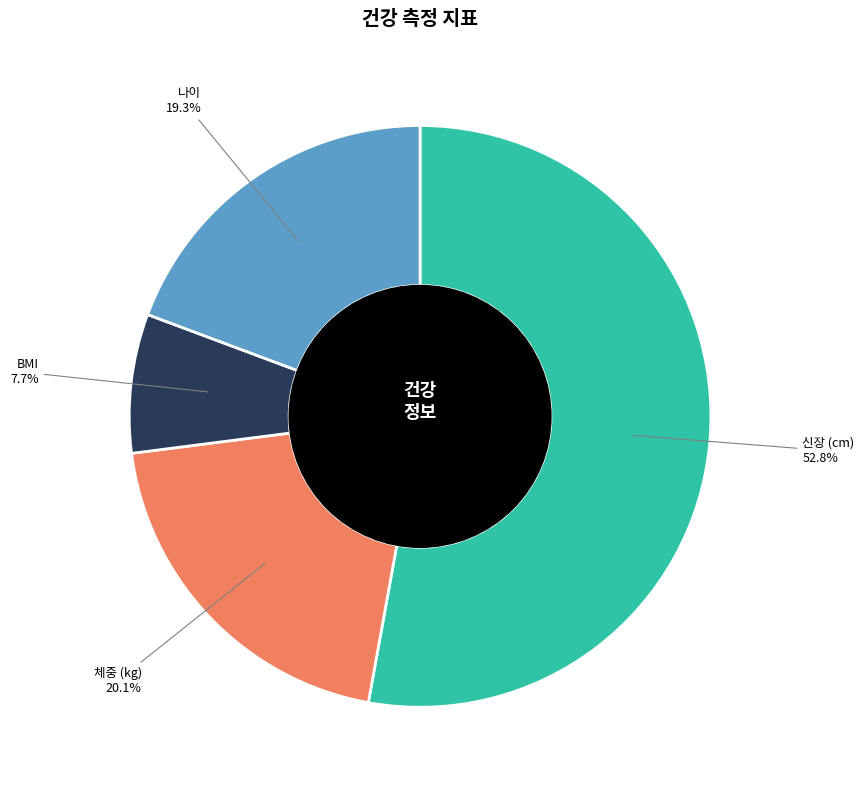

Does any single category account for the majority?

Yes